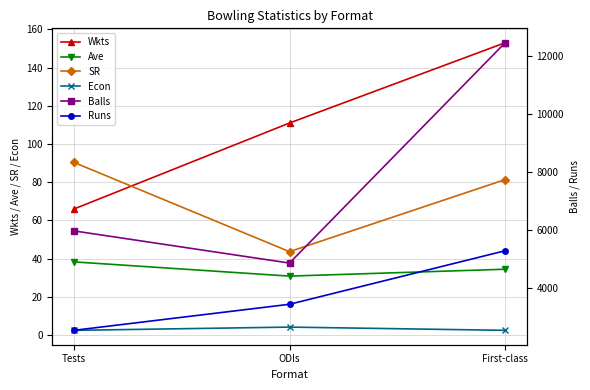

What is the total value across all series at Tests?

8696.3